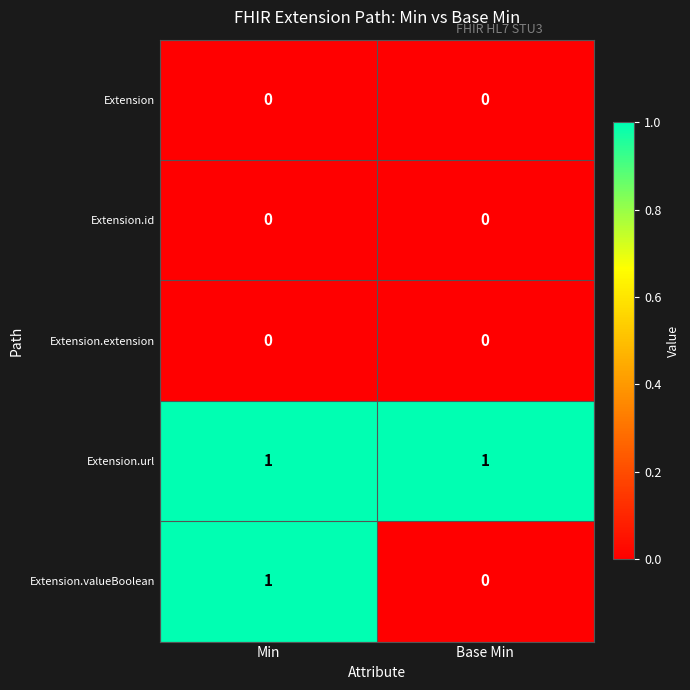

The Extension.valueBoolean series shows 2 at Min. True or false?

False